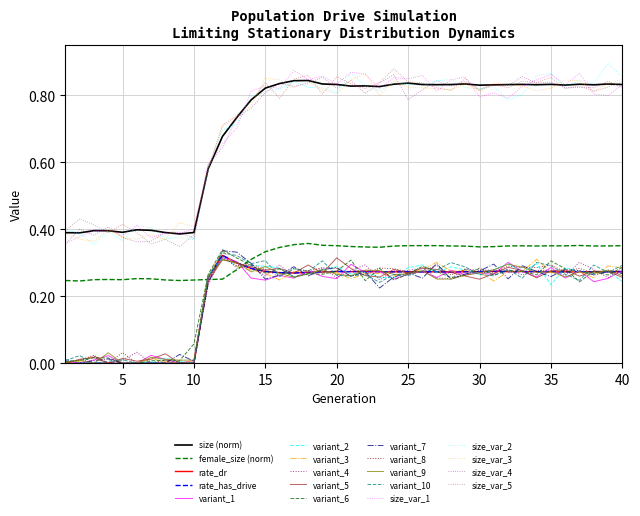

What is the difference between the second highest and minimum values in the rate_dr series?

0.3